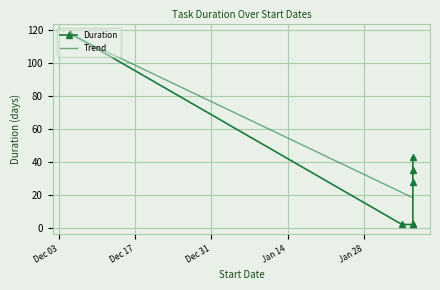

What is the maximum value for Trend?

117.4